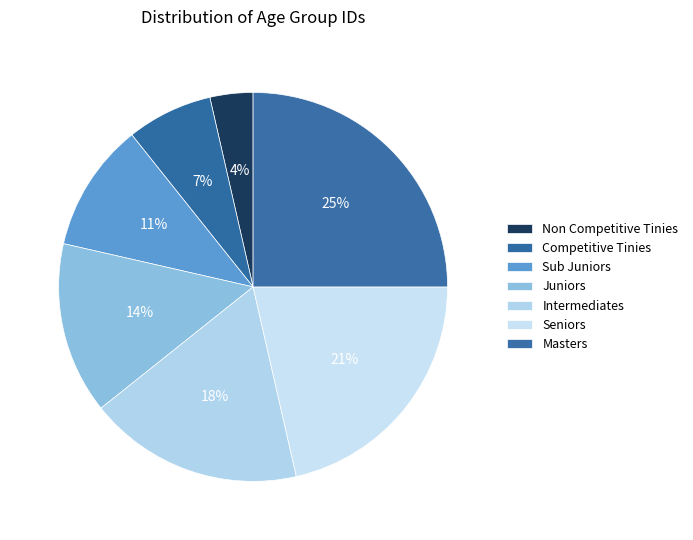

Does Juniors account for over 50% of the chart?

No